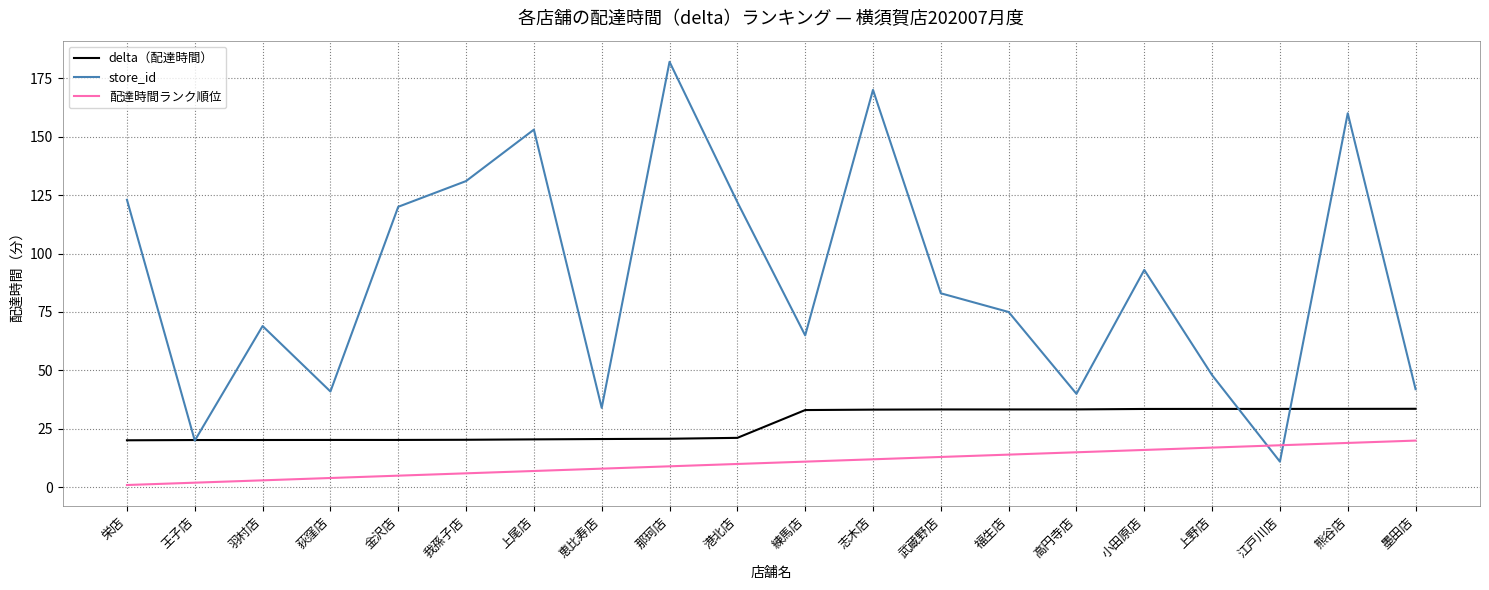

Rank the series at 志木店 from highest to lowest value.

store_id, delta（配達時間）, 配達時間ランク順位